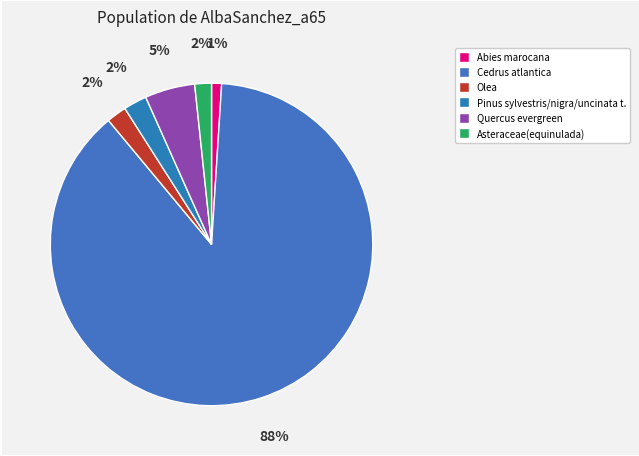

Does Pinus sylvestris/nigra/uncinata t. account for over 50% of the chart?

No